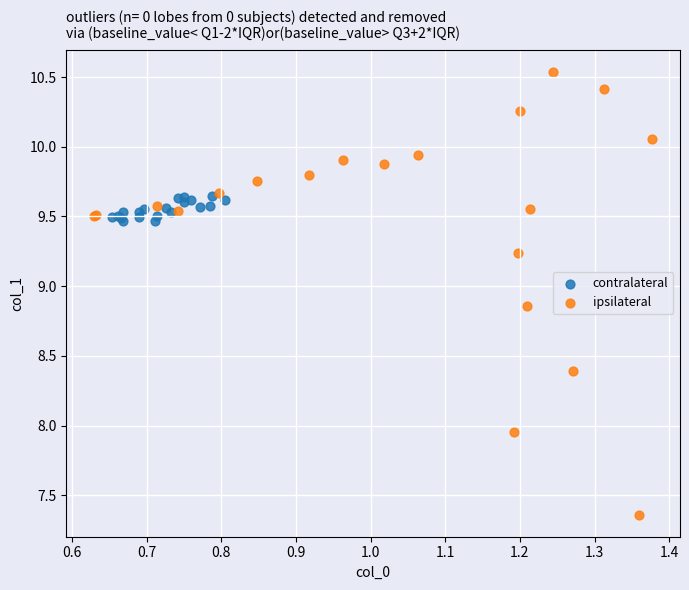

Which series reaches the maximum Y coordinate?

ipsilateral